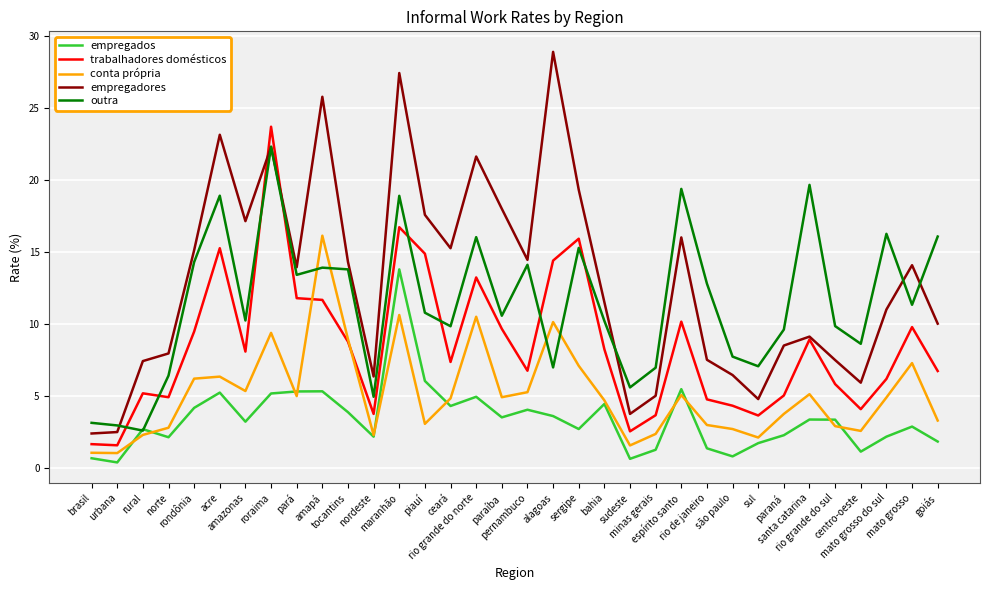

List the series in order of their peak value, lowest first.

empregados, conta própria, outra, trabalhadores domésticos, empregadores